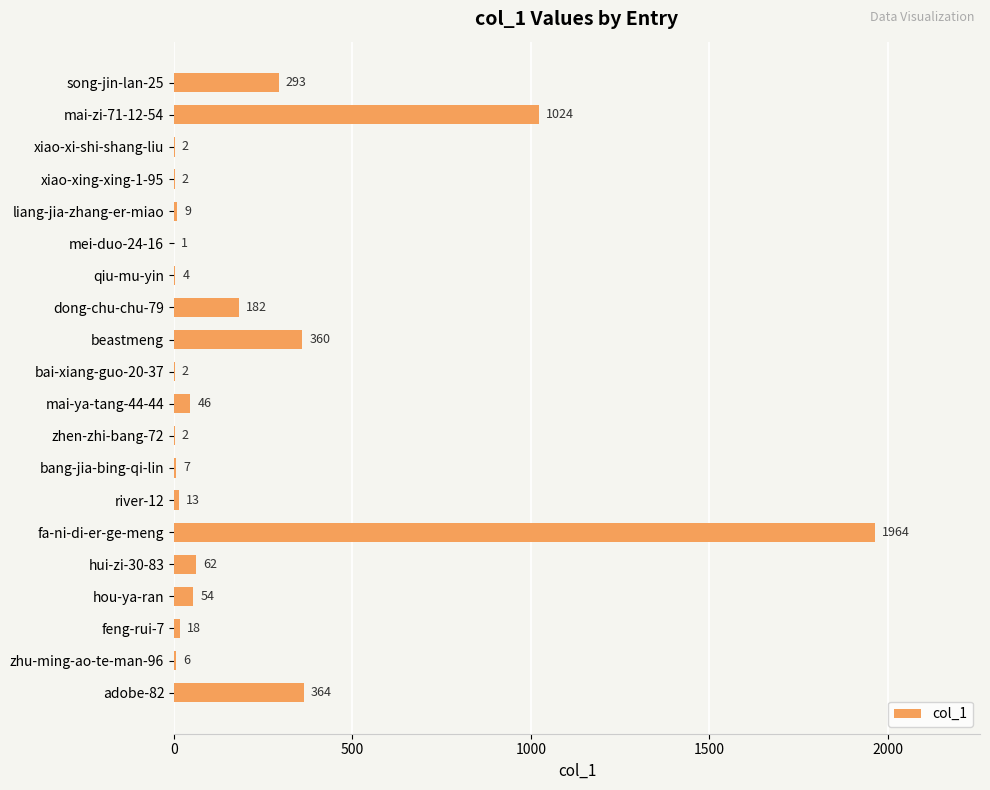

At which label is the value closest to 982?

mai-zi-71-12-54